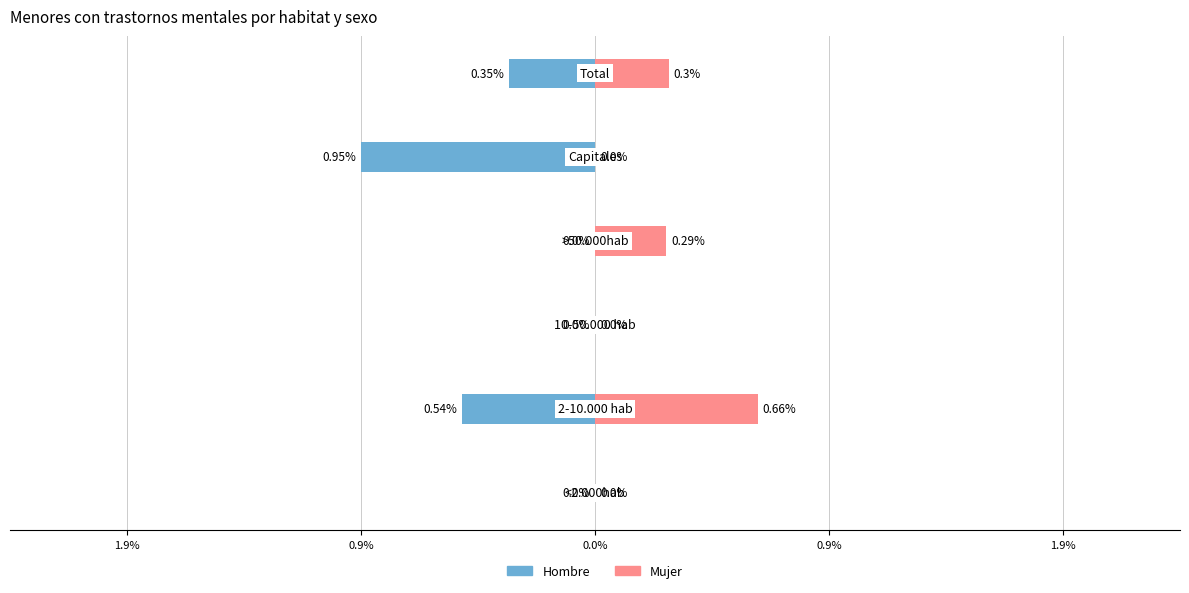

Between 1.9% and 0.9%, which series saw the biggest shift?

Mujer